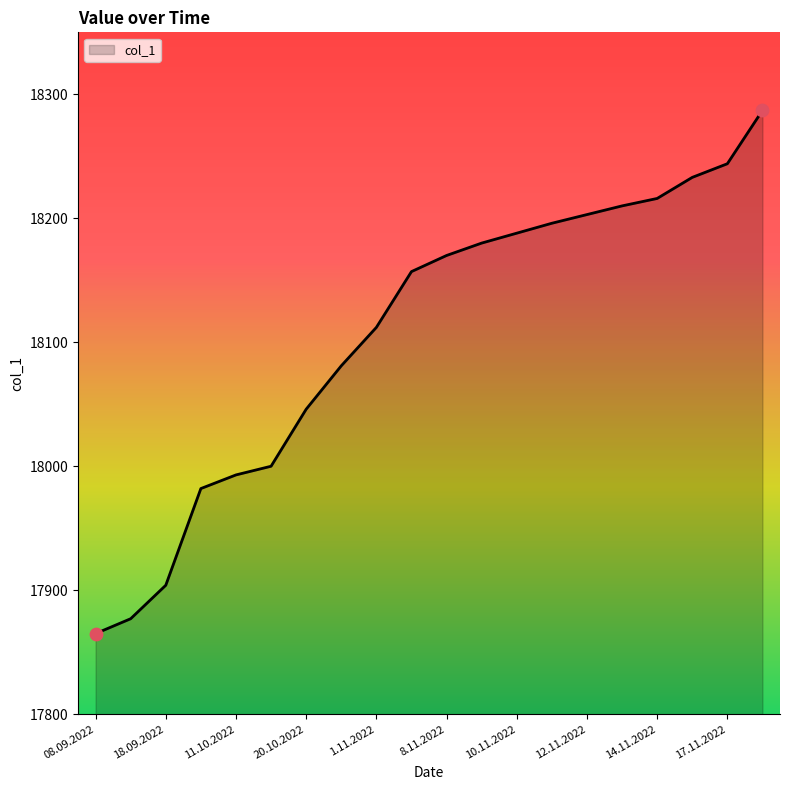

What is the minimum value shown in the chart?

17865